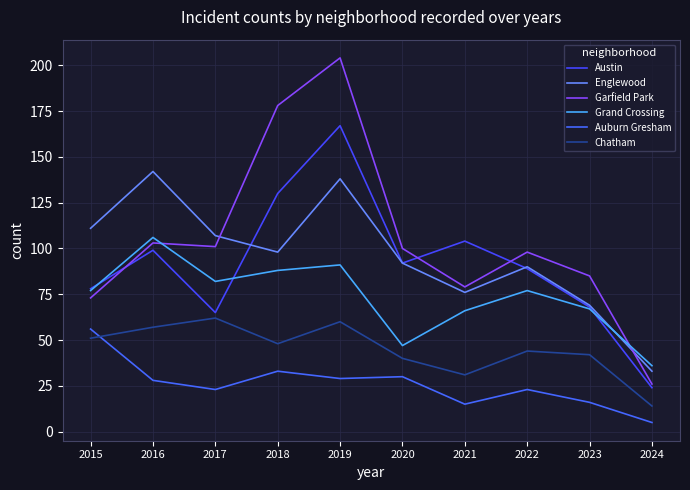

How many lines are shown in the chart?

6